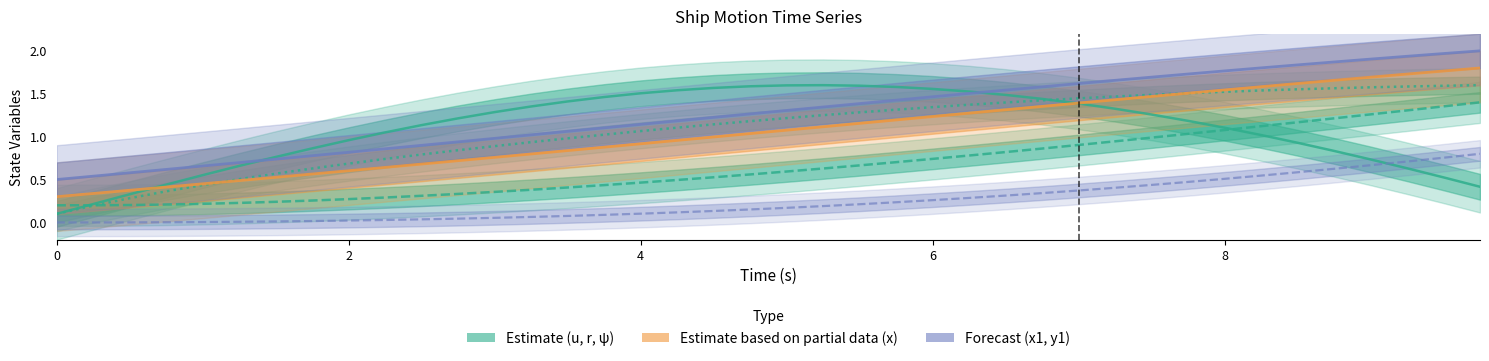

True or false: x1 and y1 intersect in this chart.

False